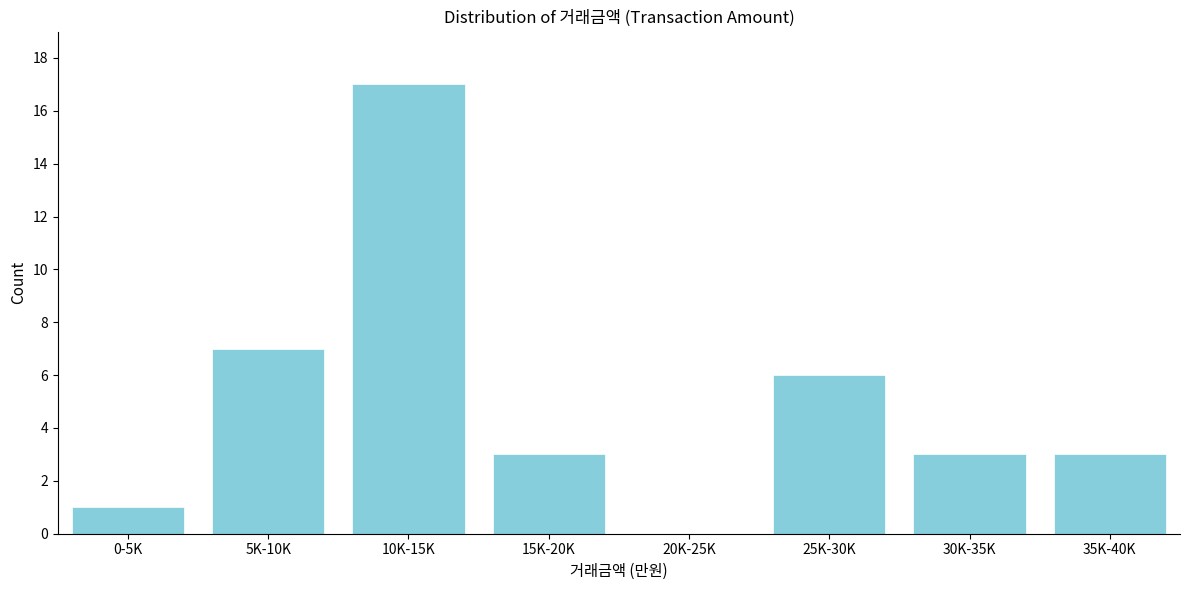

Reading right to left, what are all the values shown in this chart?

35K-40K=3	30K-35K=3	25K-30K=6	20K-25K=0	15K-20K=3	10K-15K=17	5K-10K=7	0-5K=1